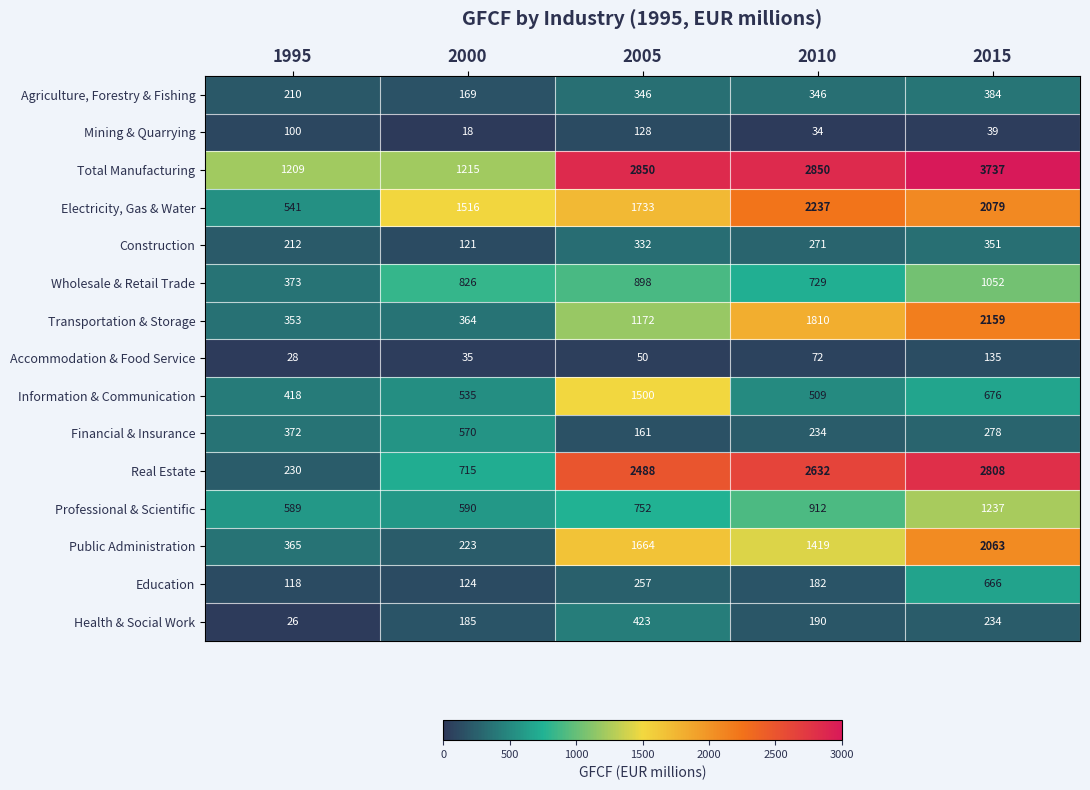

Is the value of Mining & Quarrying at 2015 greater than the value of Professional & Scientific at 2010?

No